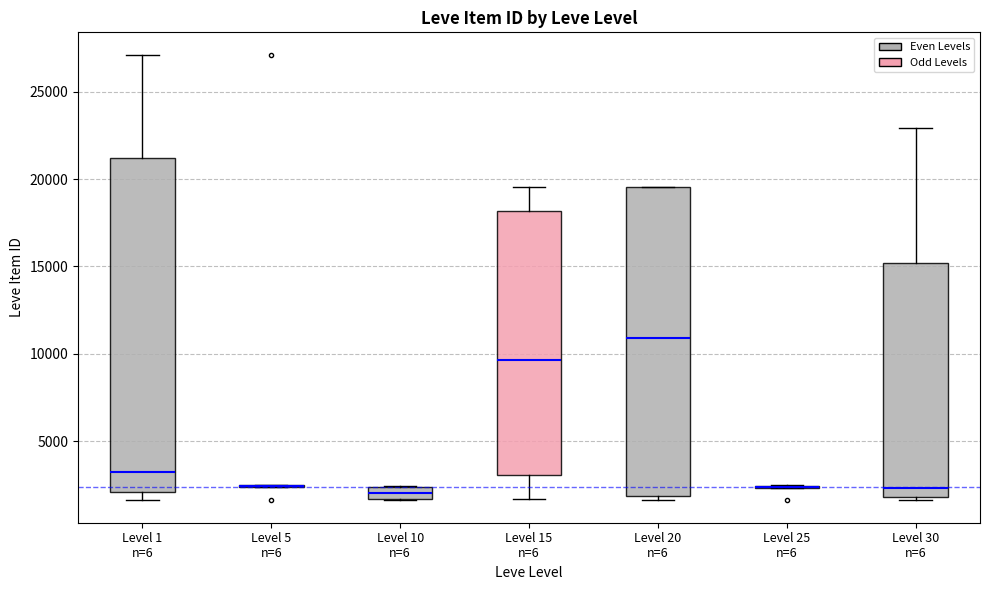

Comparing the boxes themselves (not the whiskers), which one is the tallest?

Level 1 n=6